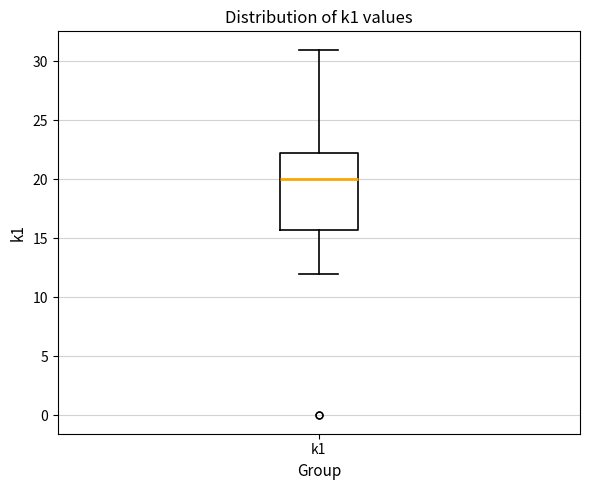

Transcribe this box plot: give where the median line is, the range the box spans, and where the two whiskers end, as read against the y-axis. The values are not printed on the chart, so give them approximately, as read against the axis.

median 20.0, box 16.0 to 22.5, whiskers 12.0 to 31.0